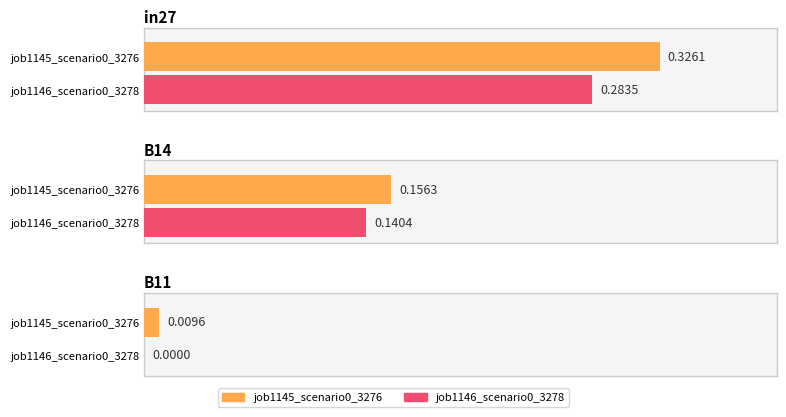

List the labels in order of job1145_scenario0_3276 value, largest first.

in27, B14, B11